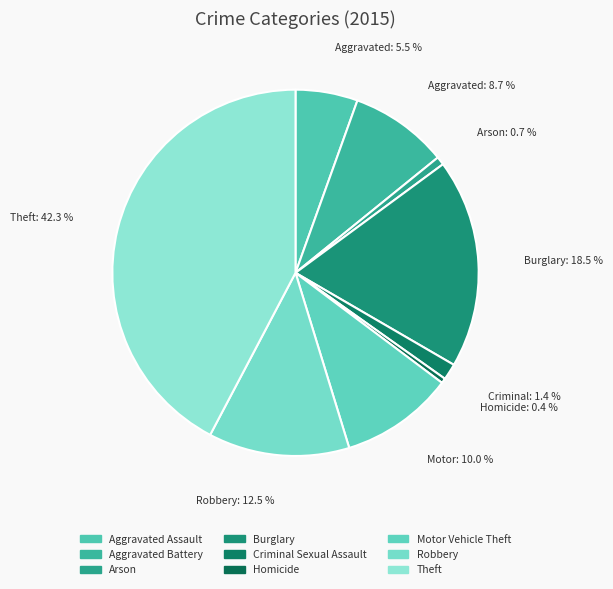

To the nearest percent, what percentage of the pie is Burglary?

18%